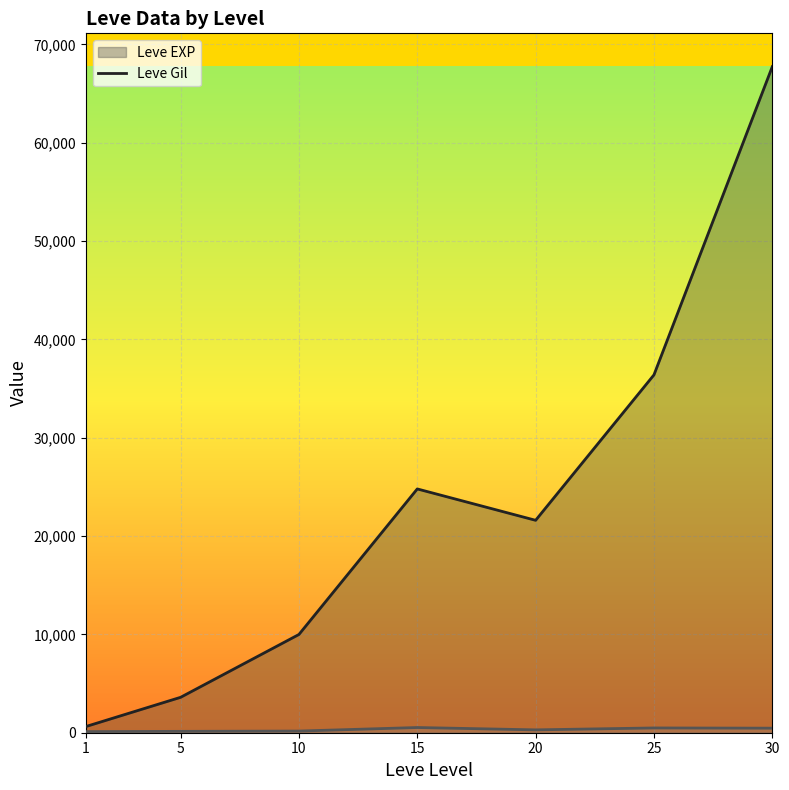

Reading left to right, transcribe all the data shown in this chart.

Leve EXP line: 630	3600	9990	24790	21600	36390	67730
Leve Gil line: 113	139	168	529	290	485	463